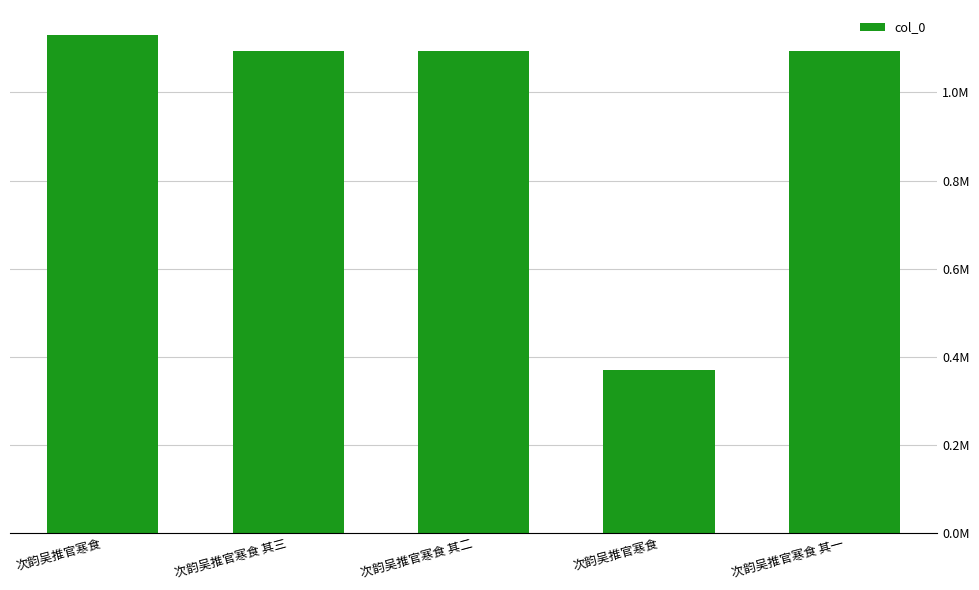

The value at 次韵吴推官寒食 is 1130783. True or false?

True